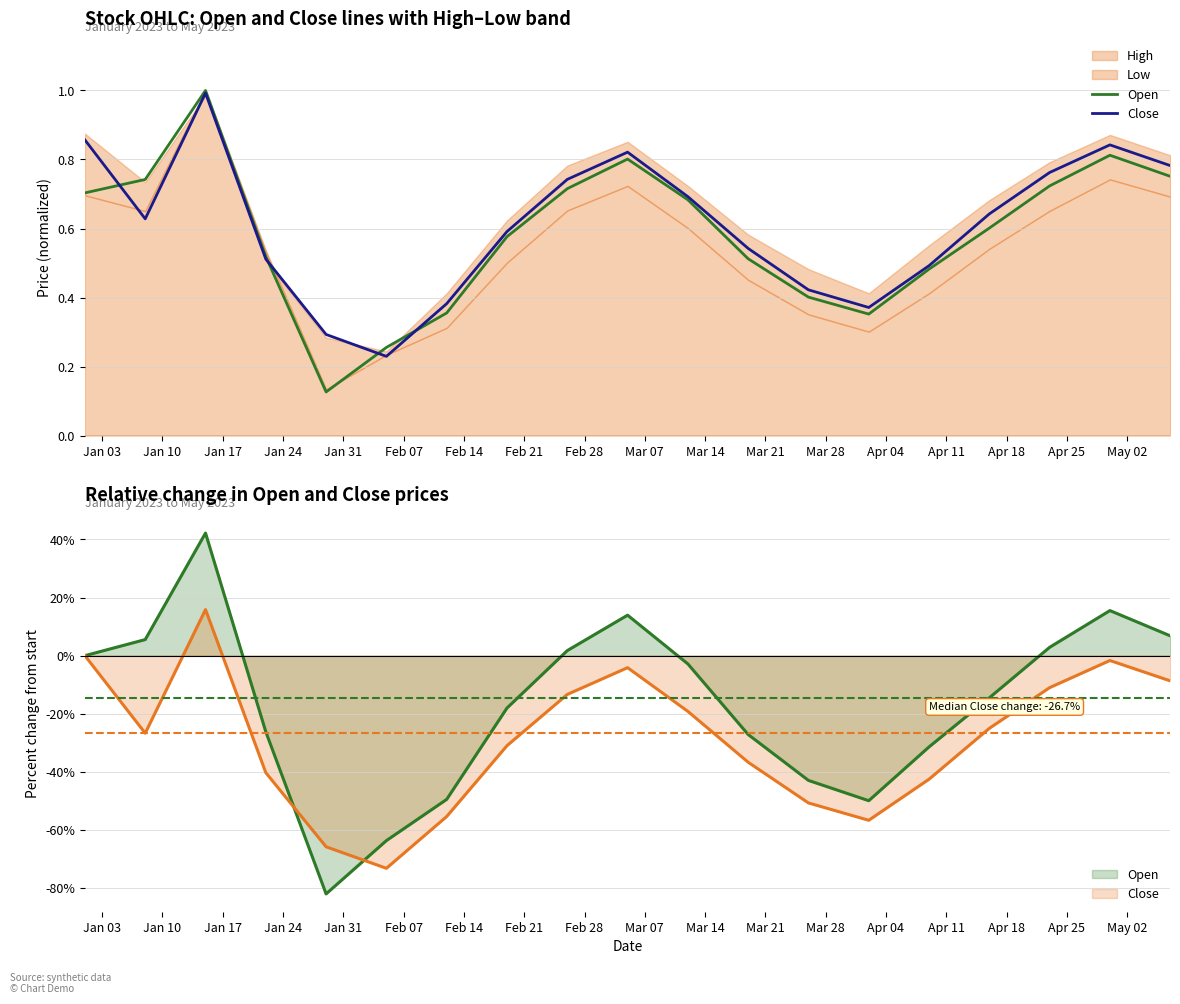

What is the minimum value for Close?

0.2